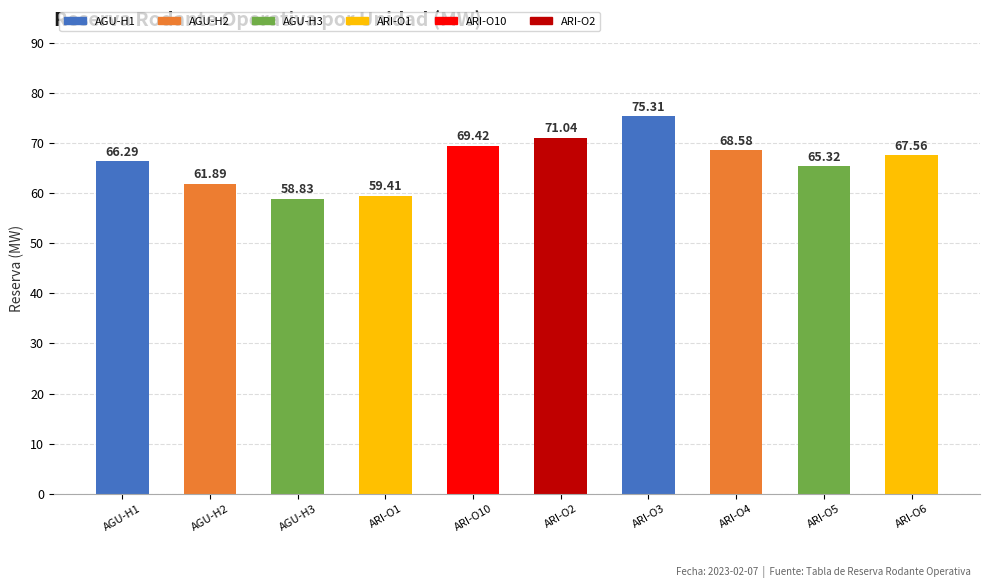

Rank the categories by value from lowest to highest.

AGU-H3, ARI-O1, AGU-H2, ARI-O5, AGU-H1, ARI-O6, ARI-O4, ARI-O10, ARI-O2, ARI-O3